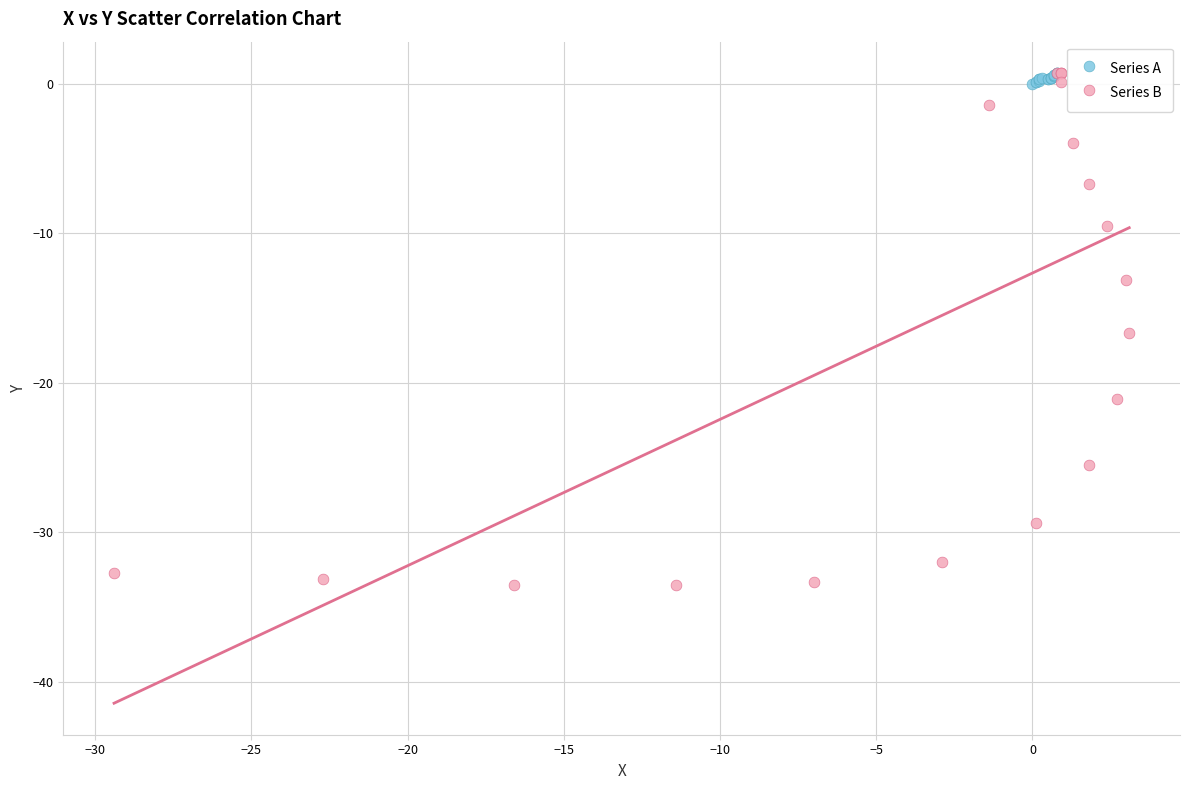

Which series reaches the minimum Y coordinate?

Series B